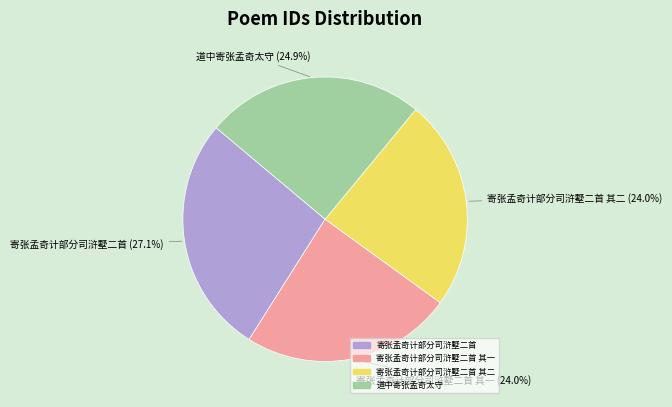

How many slices are in this pie chart?

4